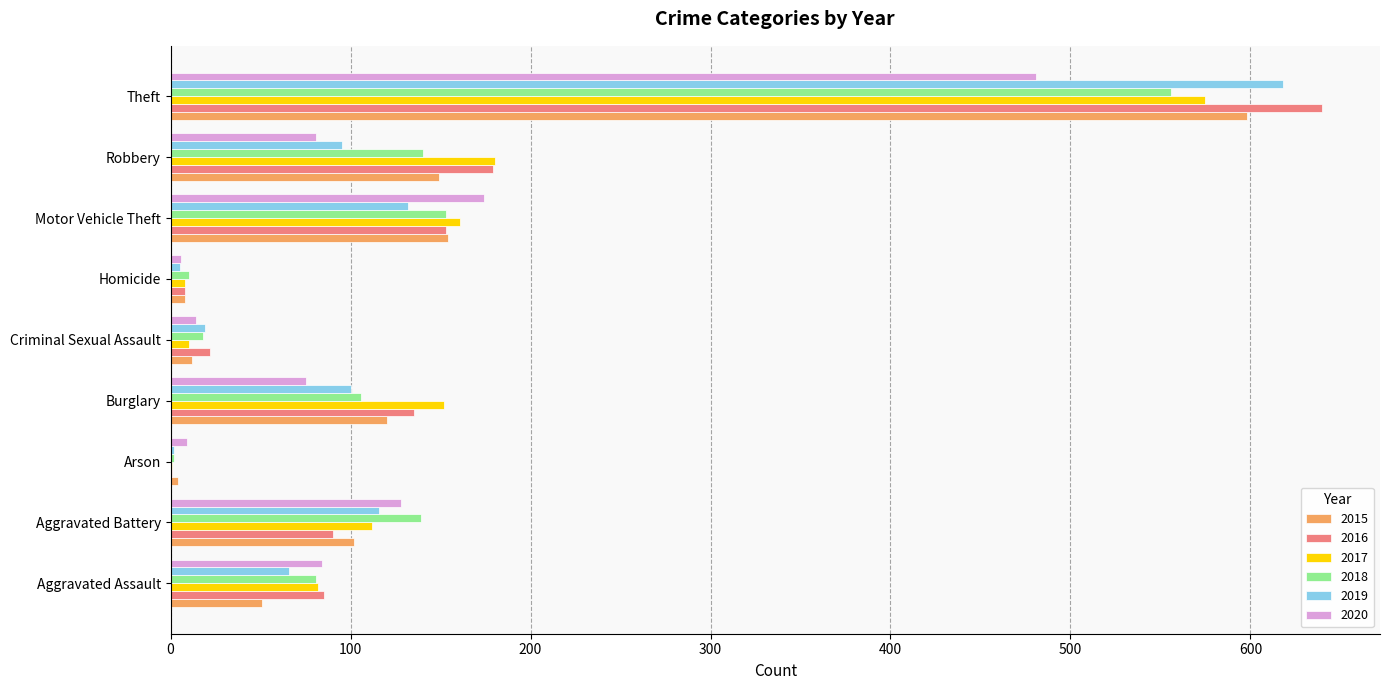

What are all the series names shown in the legend?

2015, 2016, 2017, 2018, 2019, 2020